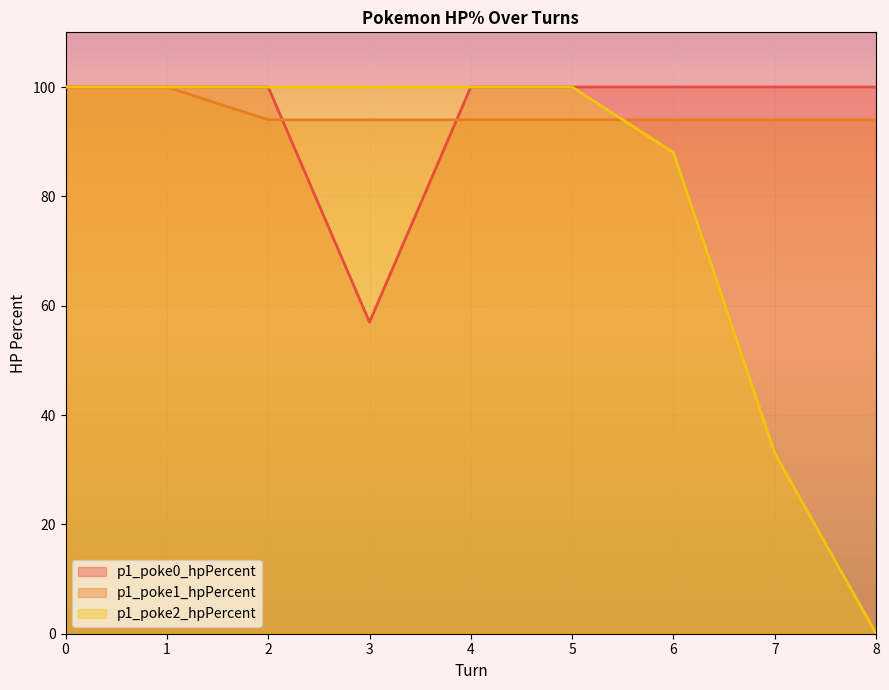

Reading right to left, extract all data points from this chart.

p1_poke0_hpPercent: 8=100	7=100	6=100	5=100	4=100	3=57	2=100	1=100	0=100
p1_poke1_hpPercent: 8=94	7=94	6=94	5=94	4=94	3=94	2=94	1=100	0=100
p1_poke2_hpPercent: 8=0	7=33	6=88	5=100	4=100	3=100	2=100	1=100	0=100